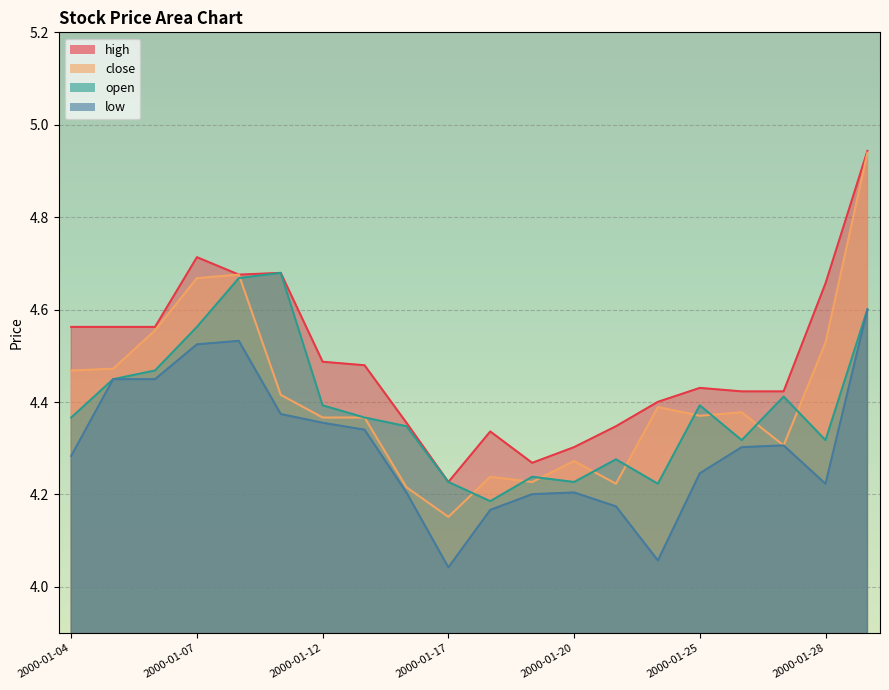

What is the difference between the maximum and second lowest values in the open series?

0.5